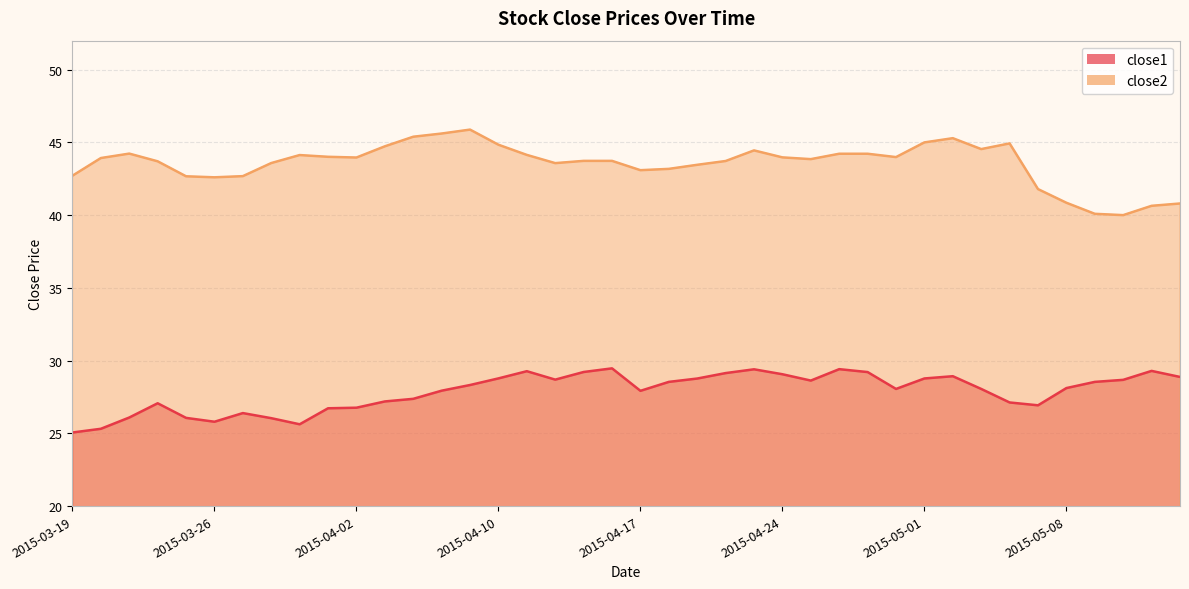

In close1, how many points are higher than both neighbors (excluding endpoints)?

8